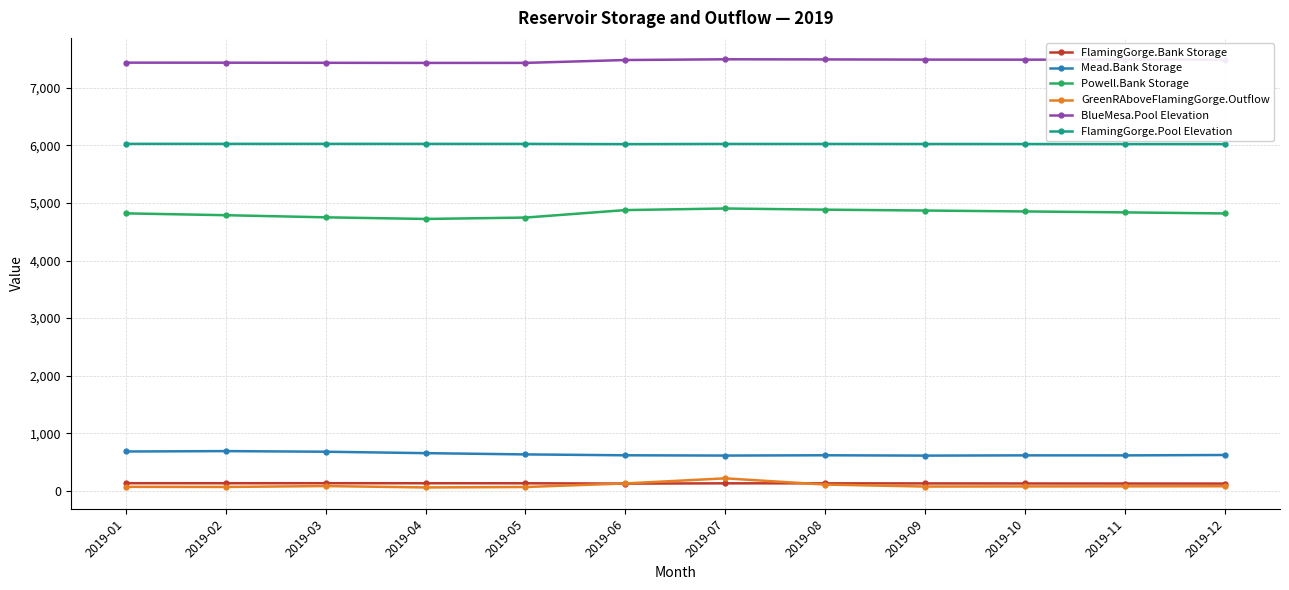

What is the difference between the maximum and minimum values in the GreenRAboveFlamingGorge.Outflow series?

157.9